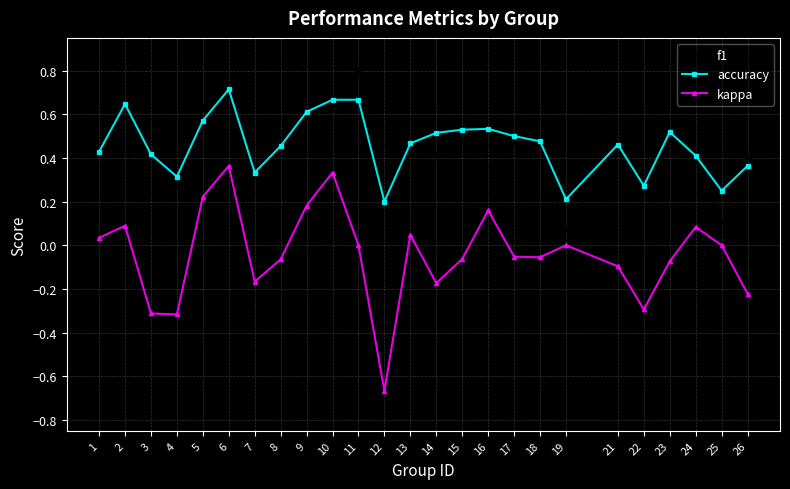

What are all the series names shown in the legend?

f1, accuracy, kappa